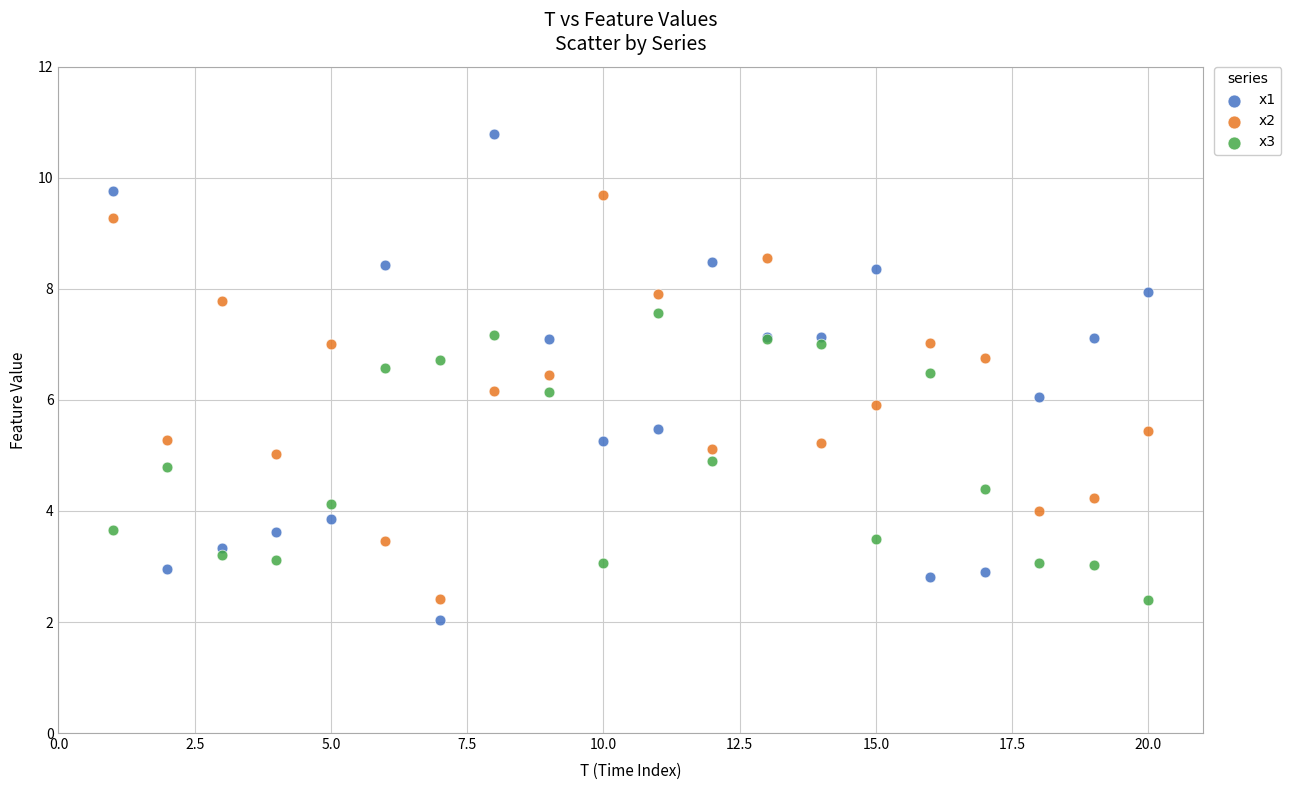

Which series reaches the maximum Y coordinate?

x1